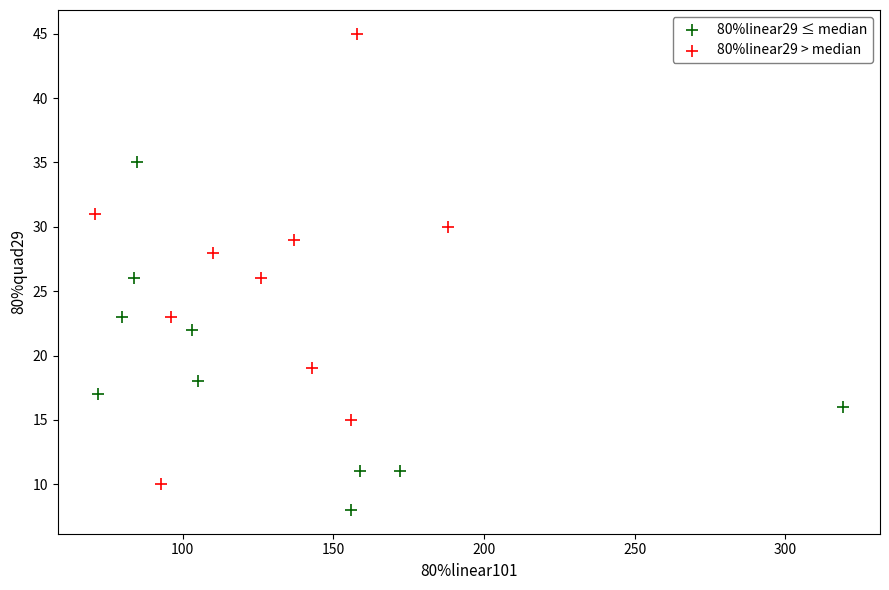

Which series has the widest spread of Y values?

80%linear29 > median